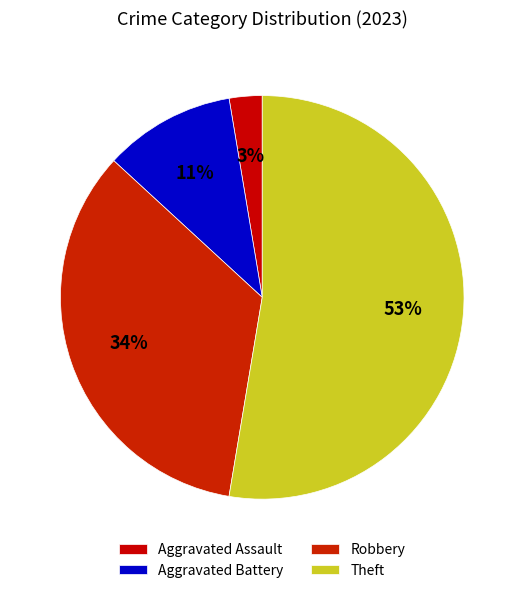

Which category has the biggest portion of the pie?

Theft